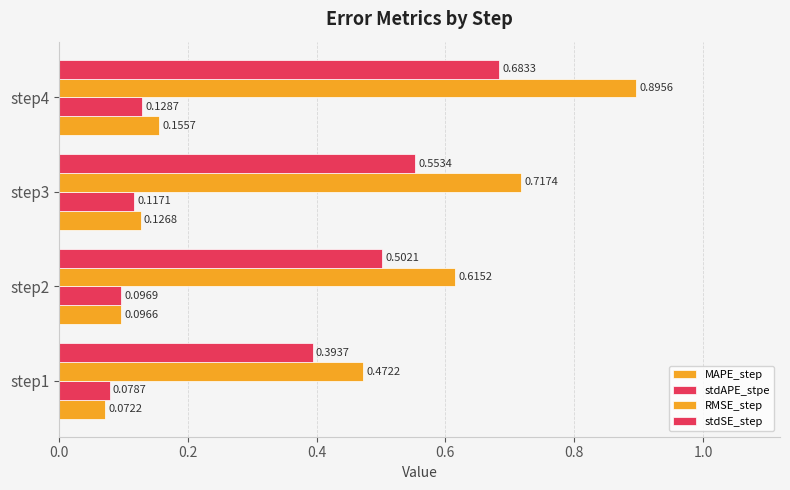

Reading left to right, extract all data points from this chart.

MAPE_step: 0.1	0.1	0.1	0.2
stdAPE_stpe: 0.1	0.1	0.1	0.1
RMSE_step: 0.5	0.6	0.7	0.9
stdSE_step: 0.4	0.5	0.6	0.7